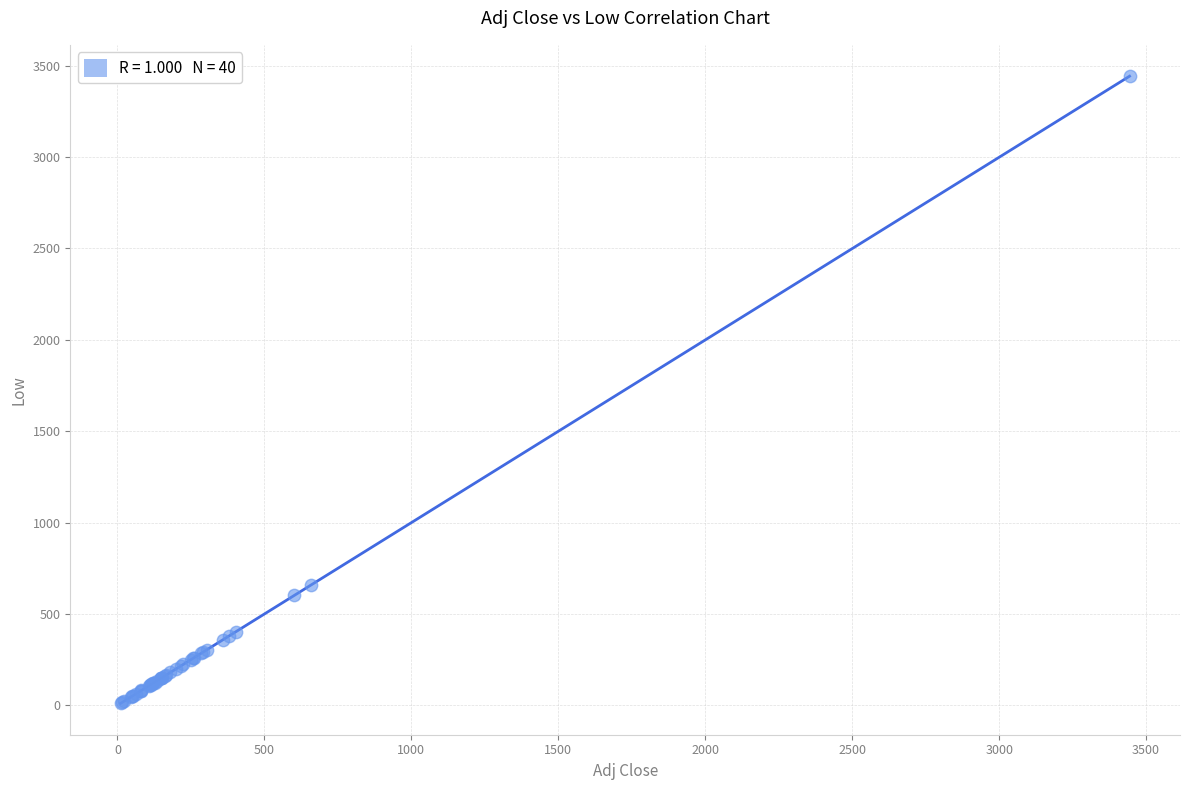

What Y value in the scatter plot is closest to 1726?

656.3